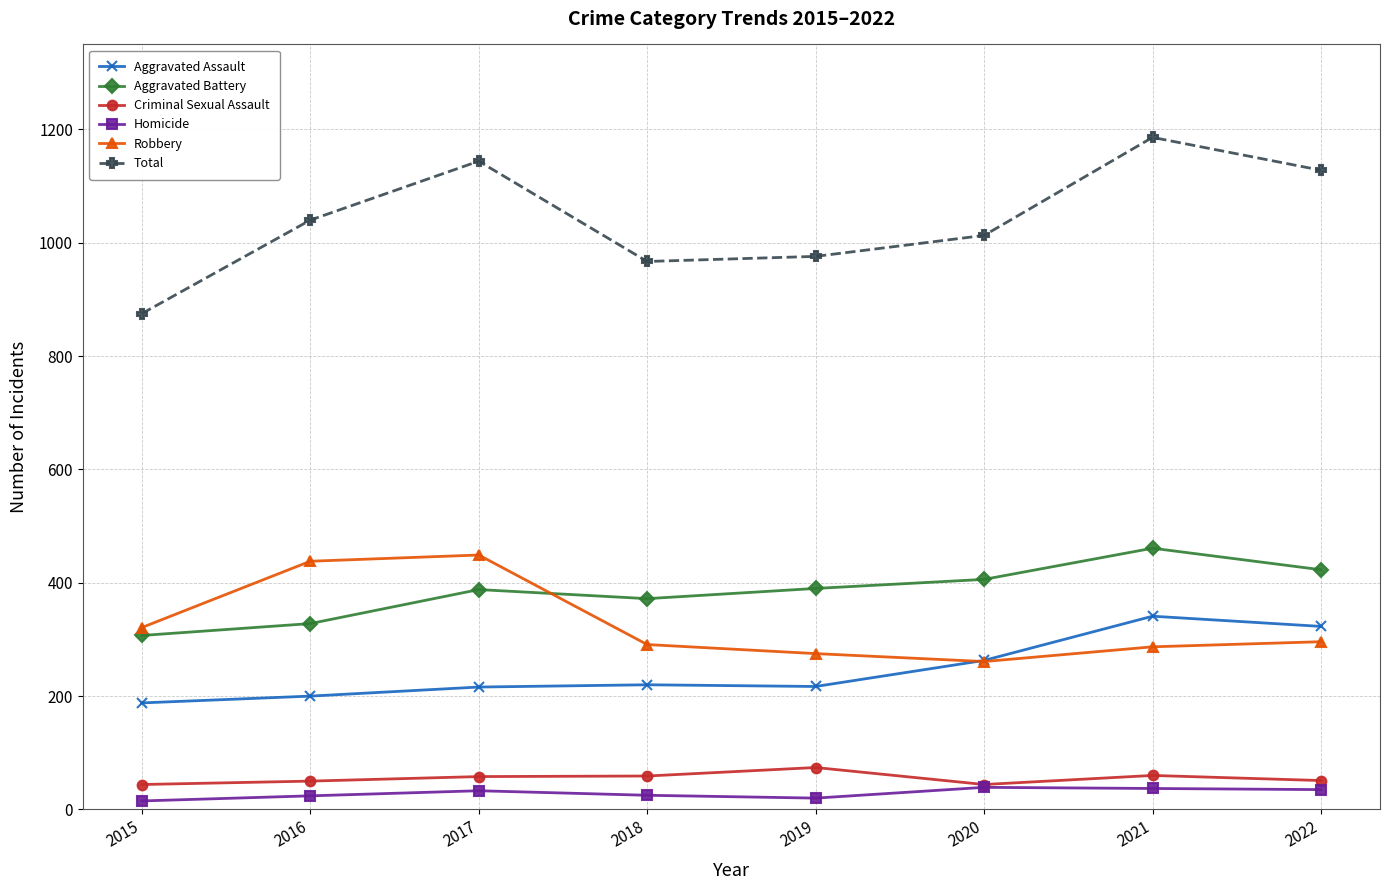

True or false: Robbery and Total intersect in this chart.

False